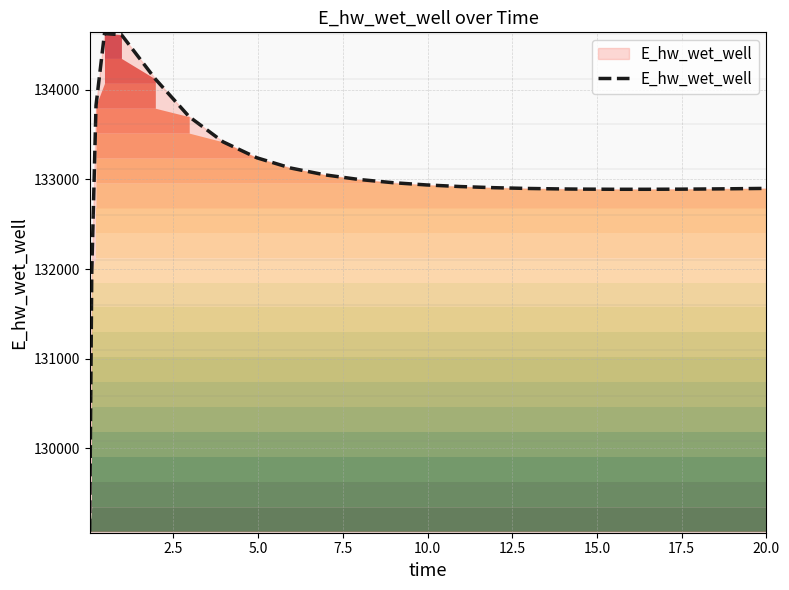

What is the greatest value displayed?

134627.5